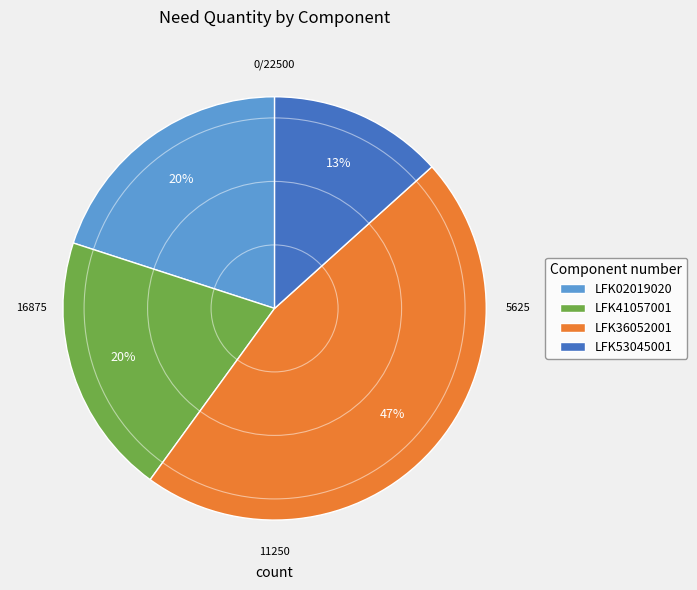

To the nearest percent, what portion does LFK02019020 represent?

20%